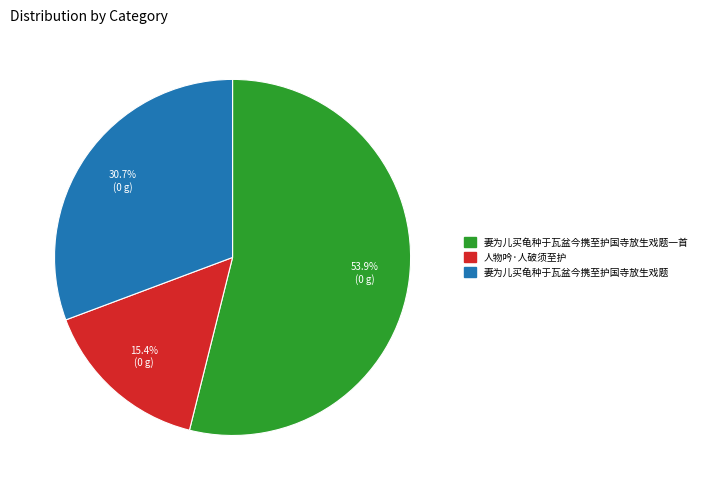

Is there a majority slice in this chart?

Yes